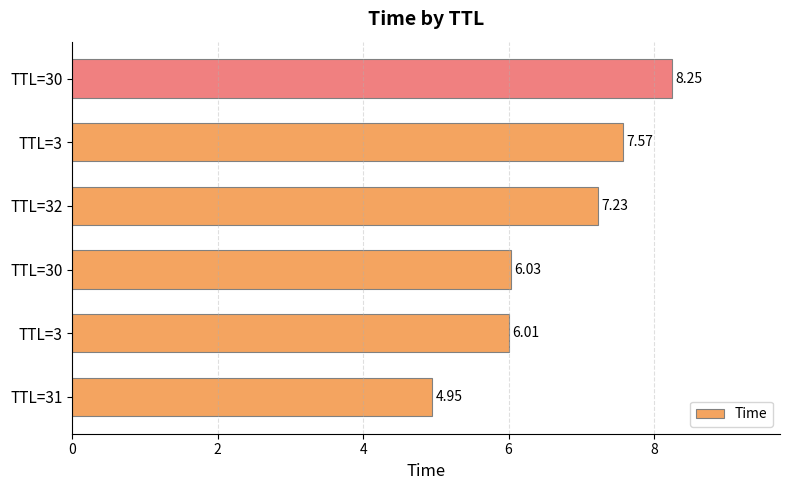

What is the maximum value shown in the chart?

8.2